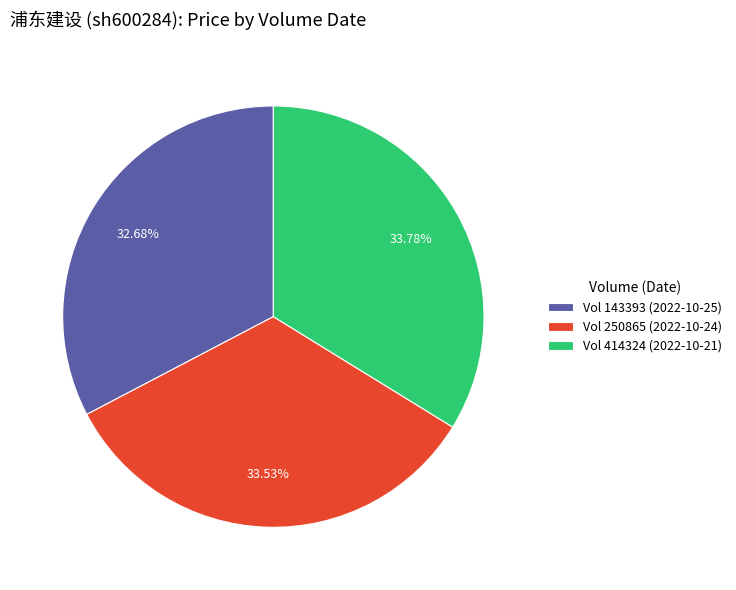

Count the number of slices in the pie.

3